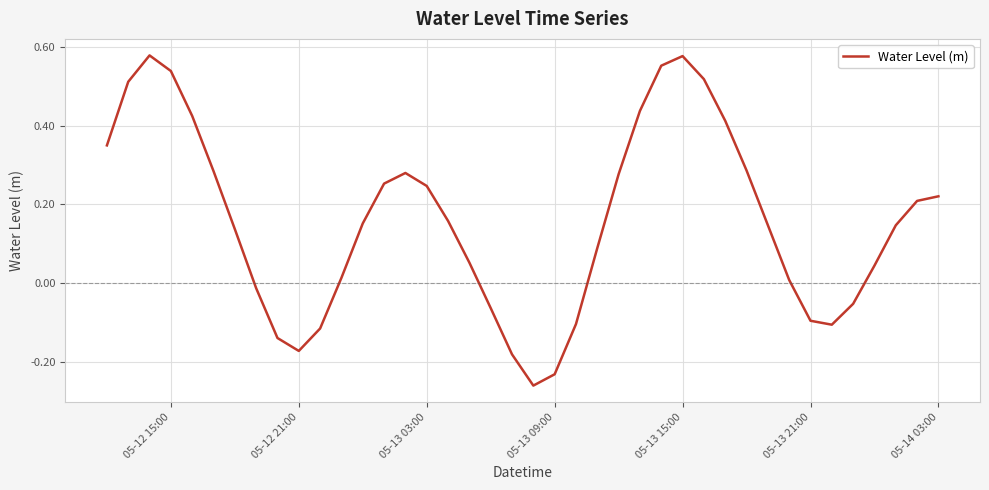

What is the difference between the maximum and minimum values?

0.8